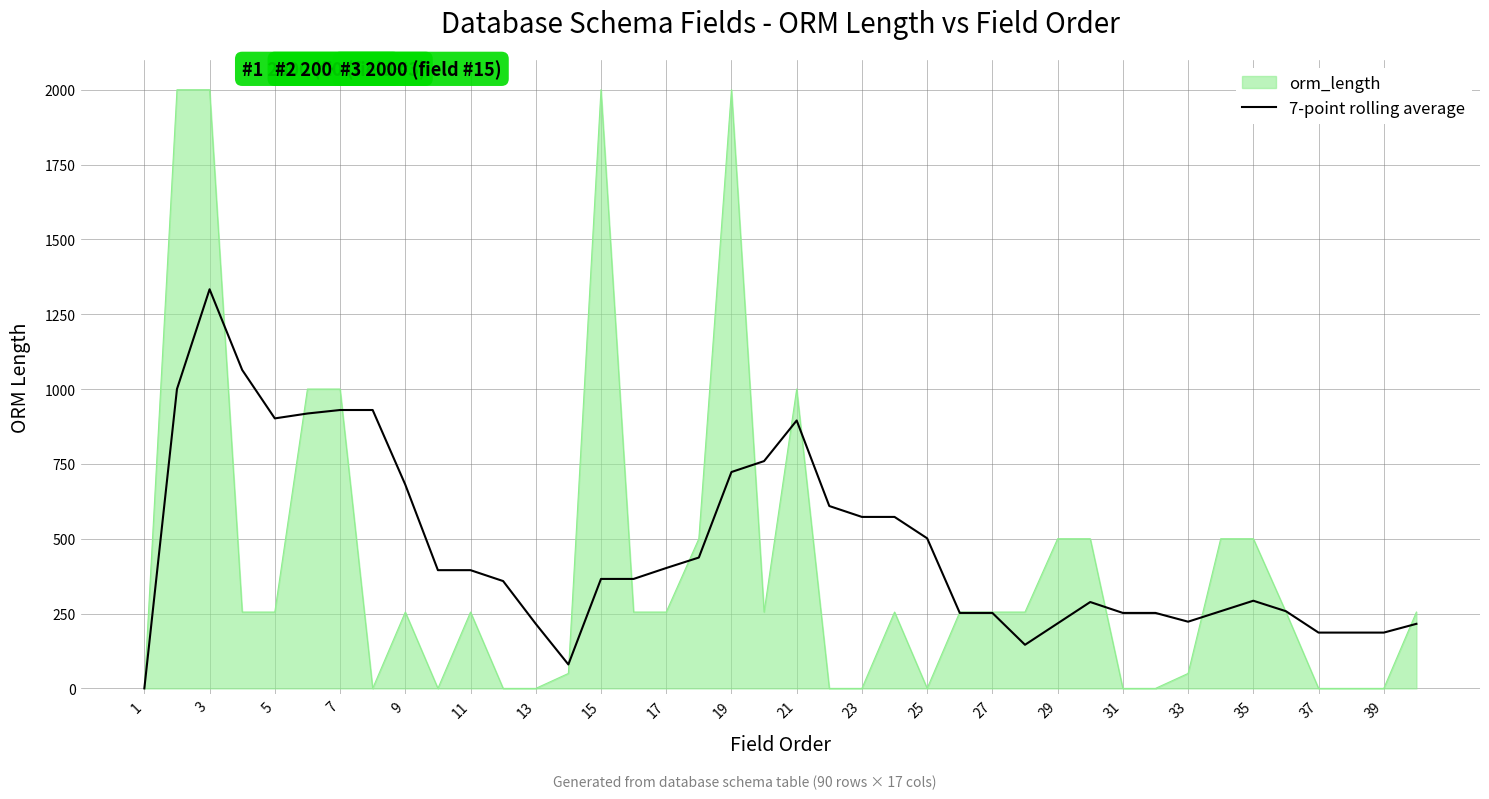

List the series in order of their peak value, lowest first.

7-point rolling average, orm_length